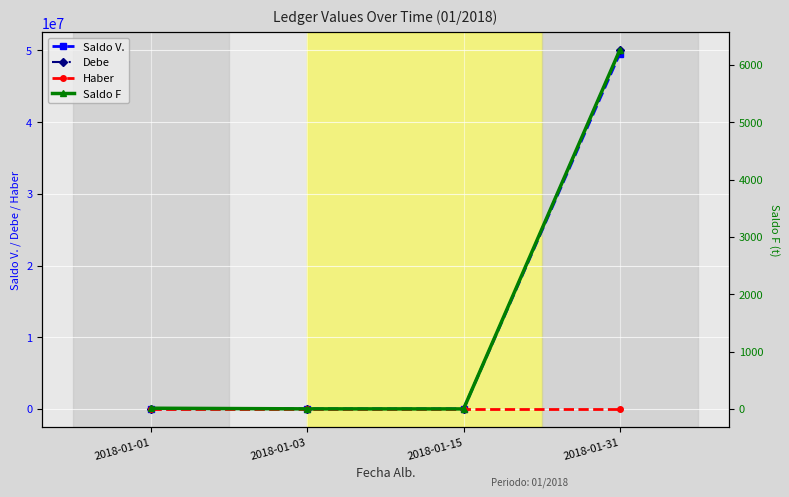

How many lines are shown in the chart?

4